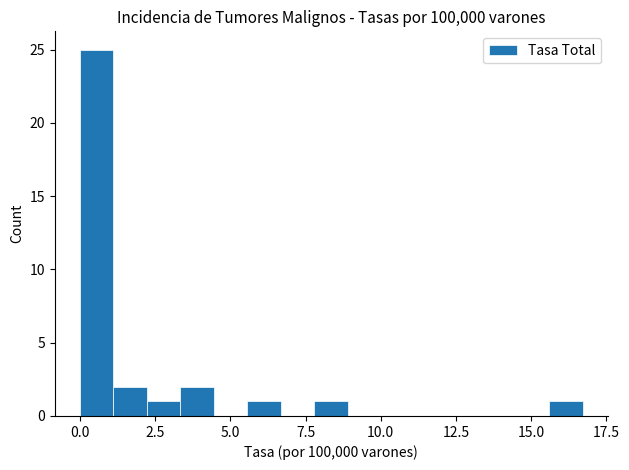

Around what value on the x-axis is the tallest bar? Give the approximate position of its centre, as read against the axis.

0.5